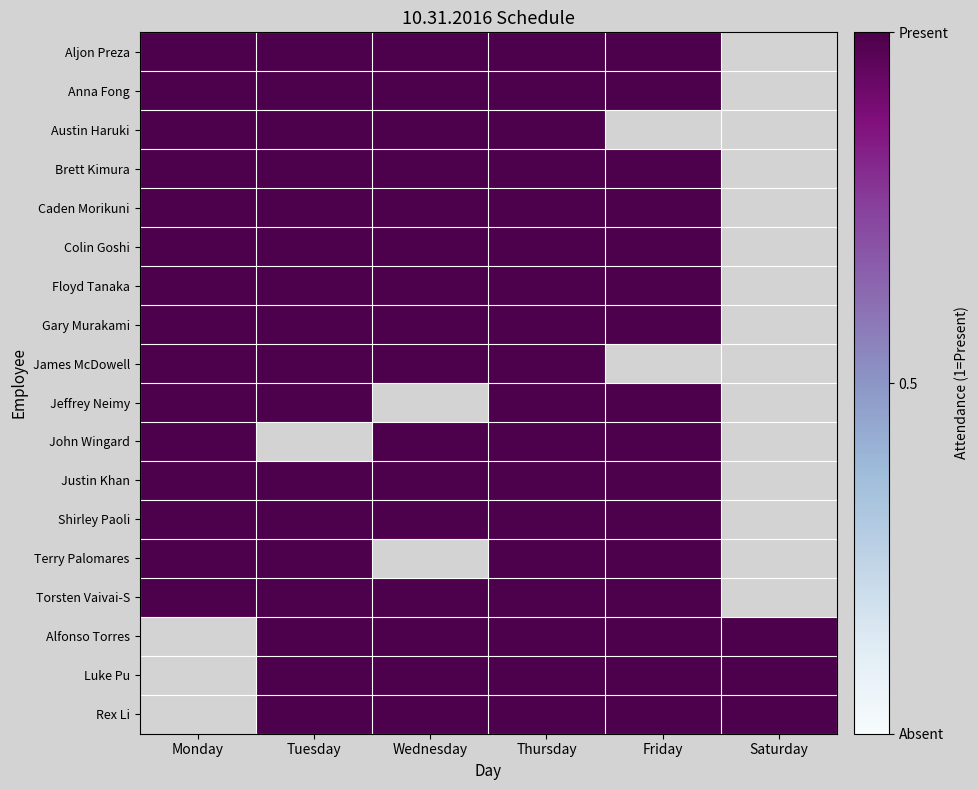

Reading right to left, what are all the values shown in this chart?

Aljon Preza: Saturday=0	Friday=1	Thursday=1	Wednesday=1	Tuesday=1	Monday=1
Anna Fong: Saturday=0	Friday=1	Thursday=1	Wednesday=1	Tuesday=1	Monday=1
Austin Haruki: Saturday=0	Friday=0	Thursday=1	Wednesday=1	Tuesday=1	Monday=1
Brett Kimura: Saturday=0	Friday=1	Thursday=1	Wednesday=1	Tuesday=1	Monday=1
Caden Morikuni: Saturday=0	Friday=1	Thursday=1	Wednesday=1	Tuesday=1	Monday=1
Colin Goshi: Saturday=0	Friday=1	Thursday=1	Wednesday=1	Tuesday=1	Monday=1
Floyd Tanaka: Saturday=0	Friday=1	Thursday=1	Wednesday=1	Tuesday=1	Monday=1
Gary Murakami: Saturday=0	Friday=1	Thursday=1	Wednesday=1	Tuesday=1	Monday=1
James McDowell: Saturday=0	Friday=0	Thursday=1	Wednesday=1	Tuesday=1	Monday=1
Jeffrey Neimy: Saturday=0	Friday=1	Thursday=1	Wednesday=0	Tuesday=1	Monday=1
John Wingard: Saturday=0	Friday=1	Thursday=1	Wednesday=1	Tuesday=0	Monday=1
Justin Khan: Saturday=0	Friday=1	Thursday=1	Wednesday=1	Tuesday=1	Monday=1
Shirley Paoli: Saturday=0	Friday=1	Thursday=1	Wednesday=1	Tuesday=1	Monday=1
Terry Palomares: Saturday=0	Friday=1	Thursday=1	Wednesday=0	Tuesday=1	Monday=1
Torsten Vaivai-S: Saturday=0	Friday=1	Thursday=1	Wednesday=1	Tuesday=1	Monday=1
Alfonso Torres: Saturday=1	Friday=1	Thursday=1	Wednesday=1	Tuesday=1	Monday=0
Luke Pu: Saturday=1	Friday=1	Thursday=1	Wednesday=1	Tuesday=1	Monday=0
Rex Li: Saturday=1	Friday=1	Thursday=1	Wednesday=1	Tuesday=1	Monday=0